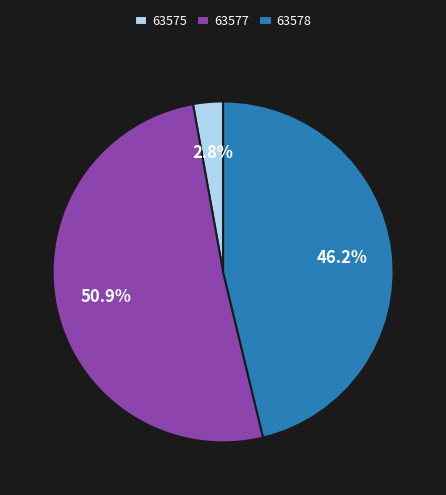

To the nearest percent, what is the average slice percentage?

33%